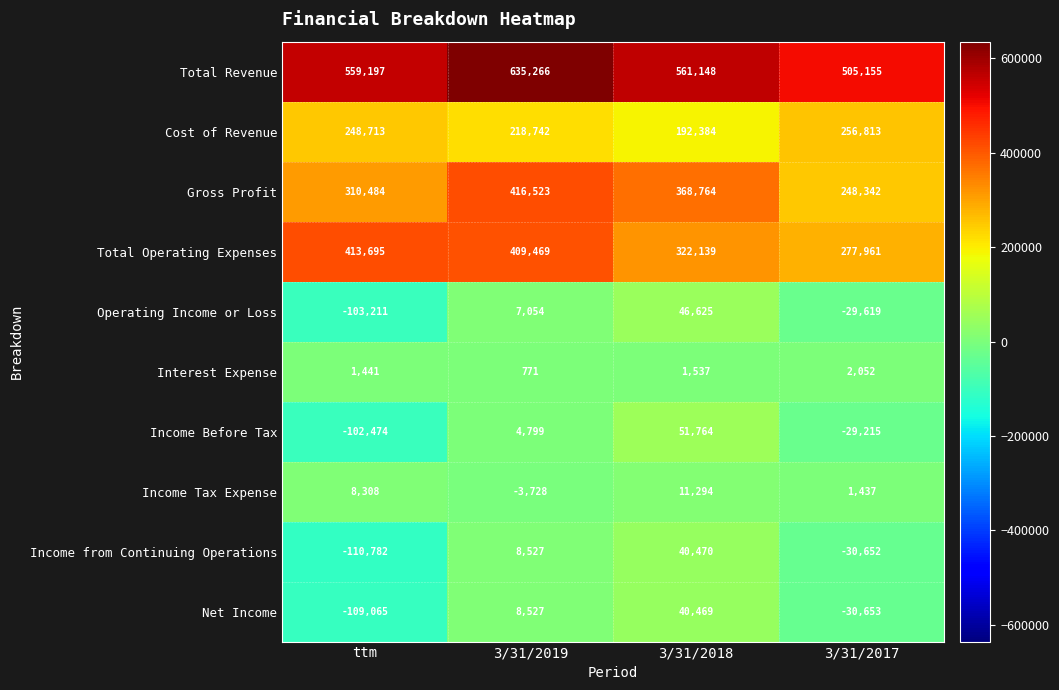

Where is Total Operating Expenses nearest to the value 345828?

3/31/2018